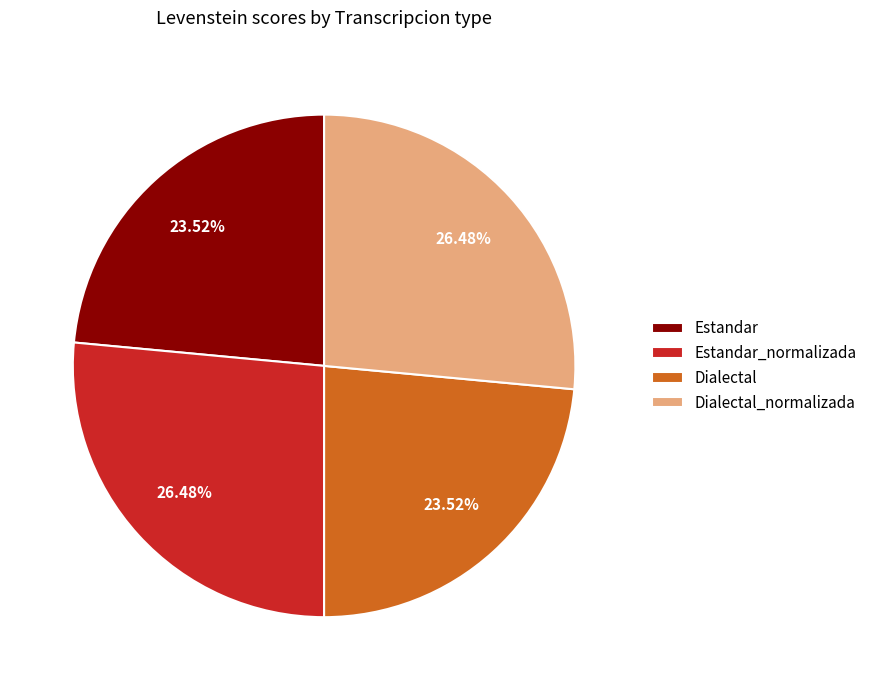

How many segments does this pie chart have?

4